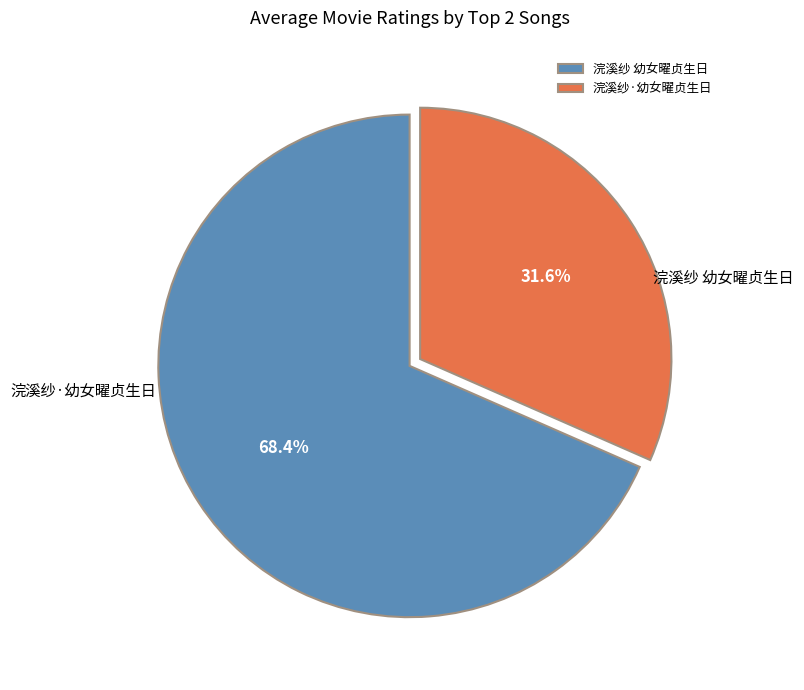

What is the majority slice?

浣溪纱 幼女曜贞生日